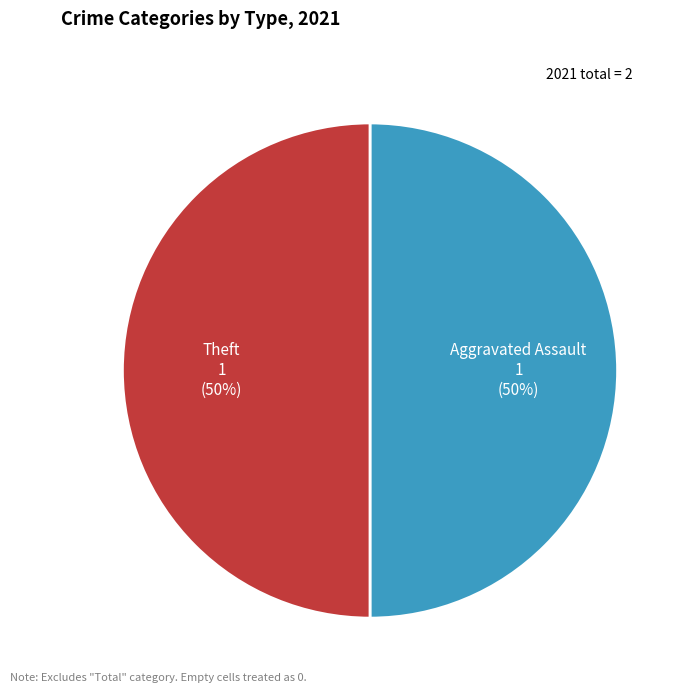

Do Theft and Aggravated Assault together represent more than half of the pie?

Yes